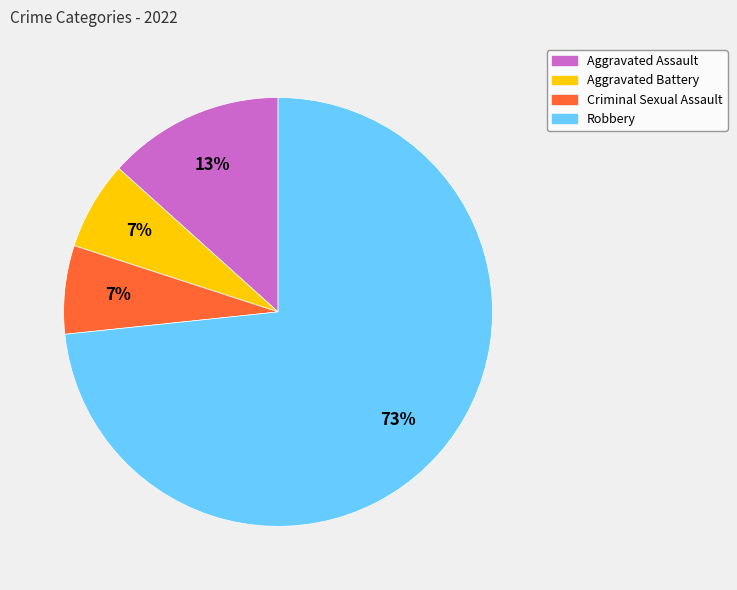

Is there a majority slice in this chart?

Yes